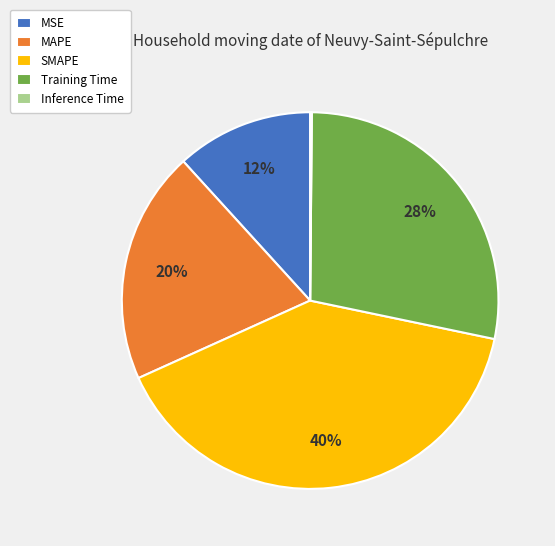

What percentage is the Training Time slice, to the nearest percent?

28%